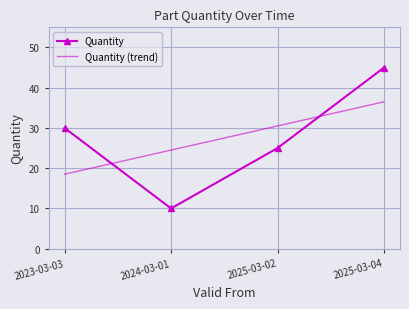

True or false: Quantity (trend) has more than 2 points higher than both neighbors.

False